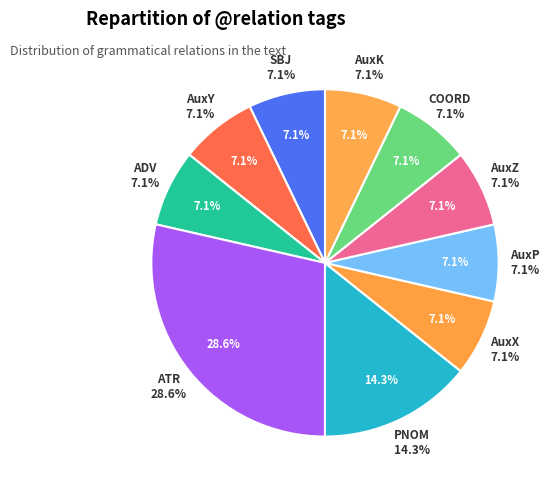

Which category has the biggest portion of the pie?

ATR